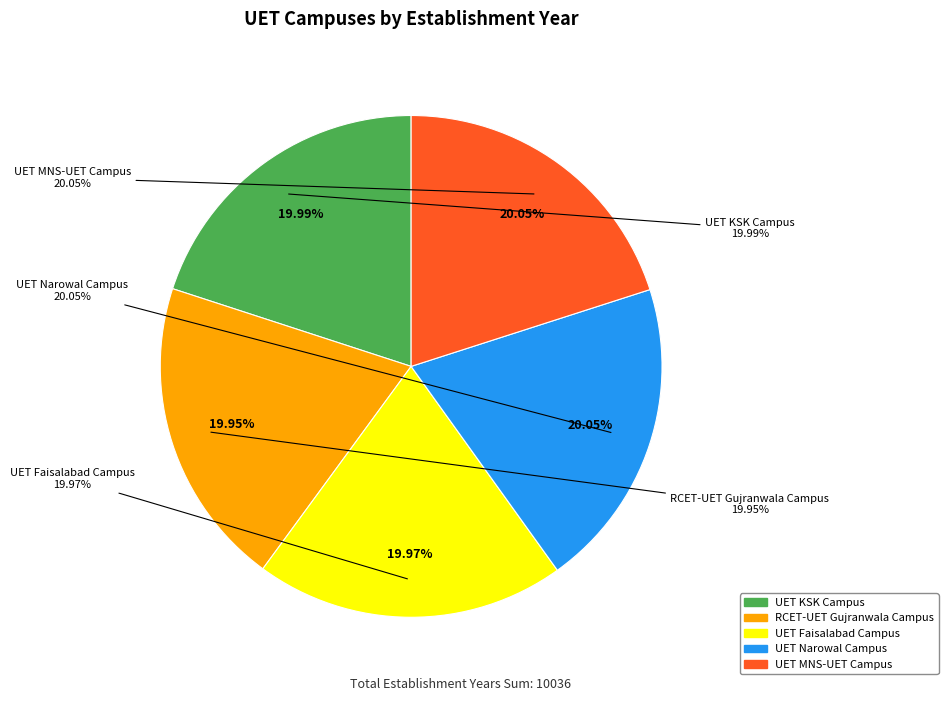

Which category has the smallest portion of the pie?

RCET-UET Gujranwala
Campus (2002)